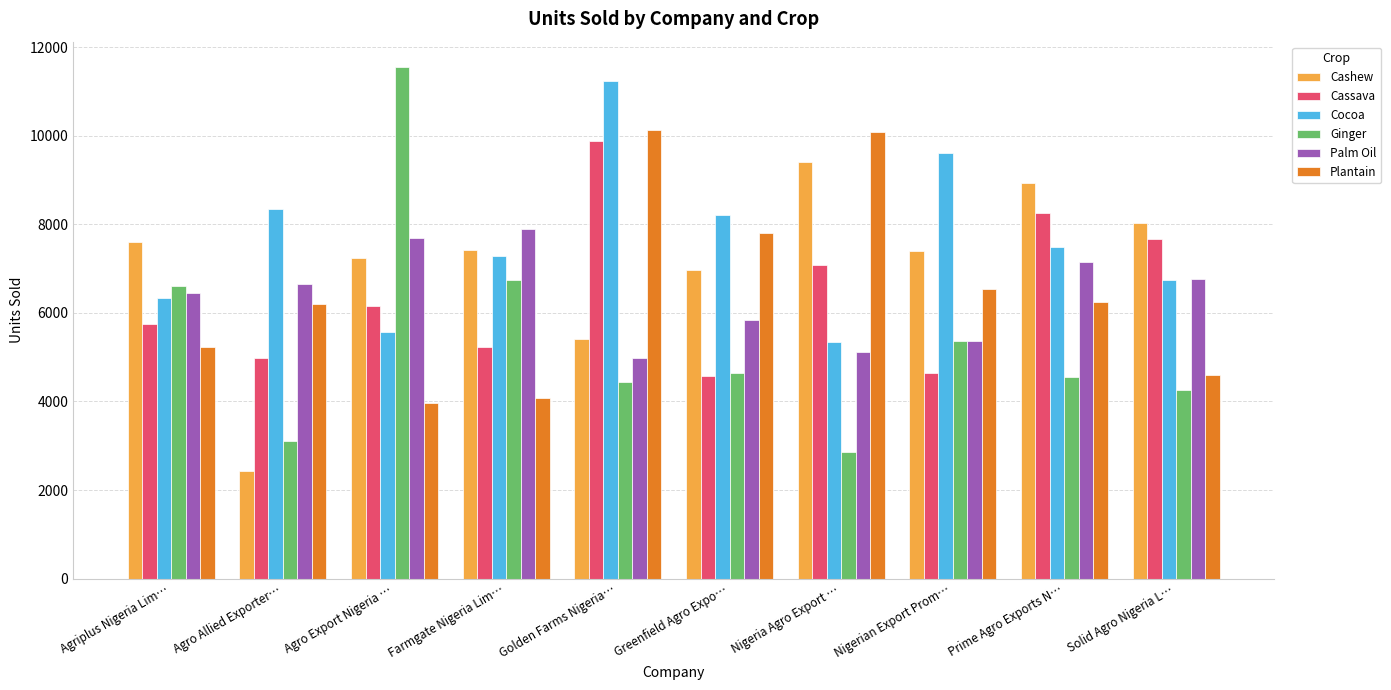

Rank the series at Nigeria Agro Export … from lowest to highest value.

Ginger, Palm Oil, Cocoa, Cassava, Cashew, Plantain